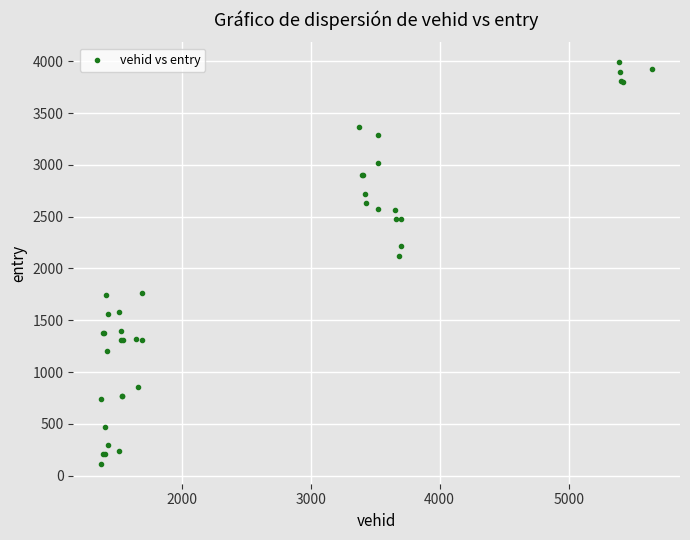

What Y value in the scatter plot is closest to 2052?

2121.3